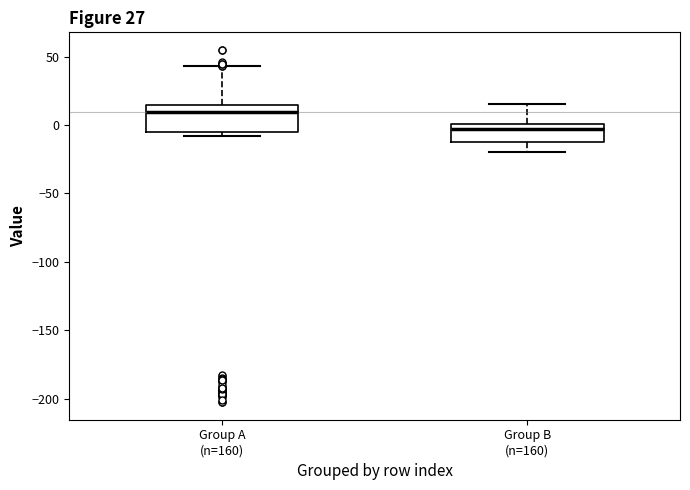

Which box's median line is the highest?

Group A (n=160)